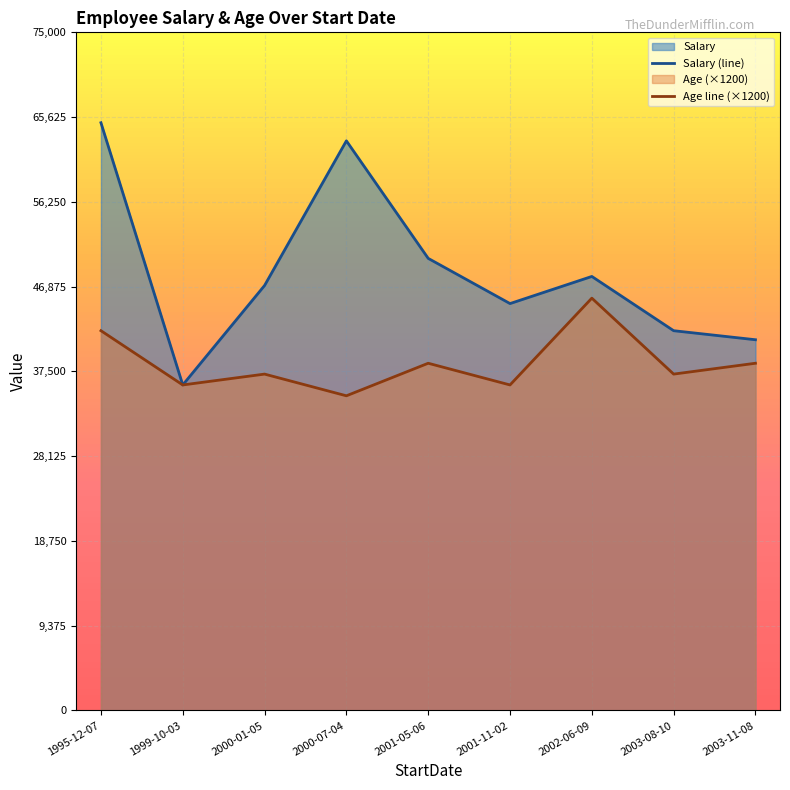

Reading right to left, extract all data points from this chart.

Salary (line): 41000	42000	48000	45000	50000	63000	47000	36000	65000
Age line (×1200): 38400	37200	45600	36000	38400	34800	37200	36000	42000